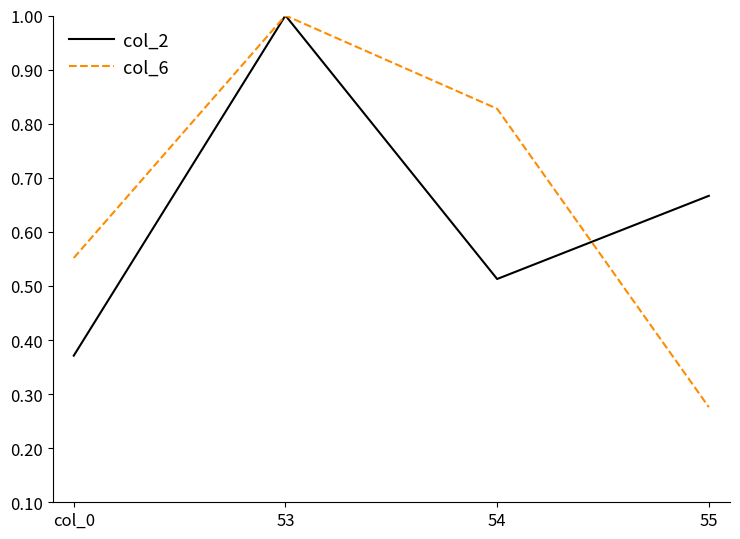

What is the sum of all col_2 values?

2.6